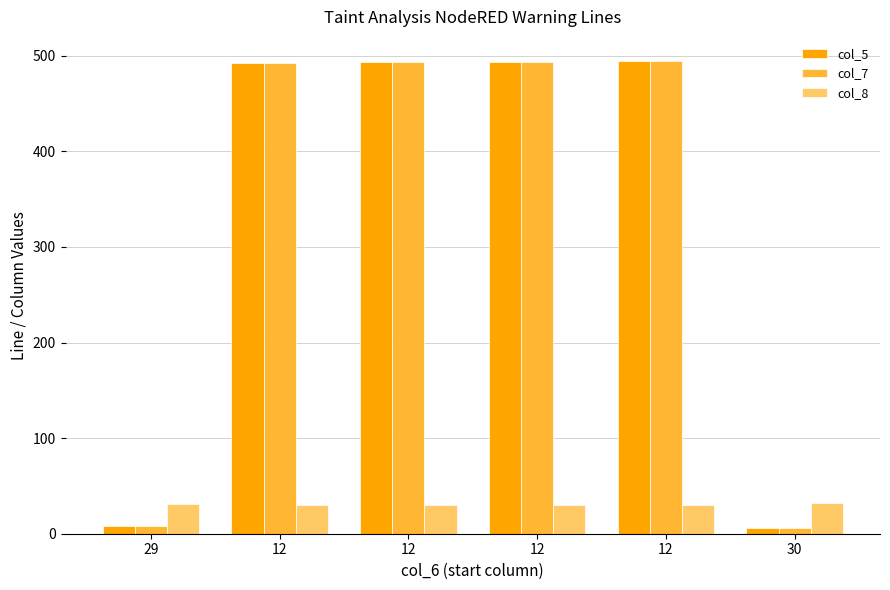

Is the value of col_8 at 12 greater than the value of col_5 at 12?

No